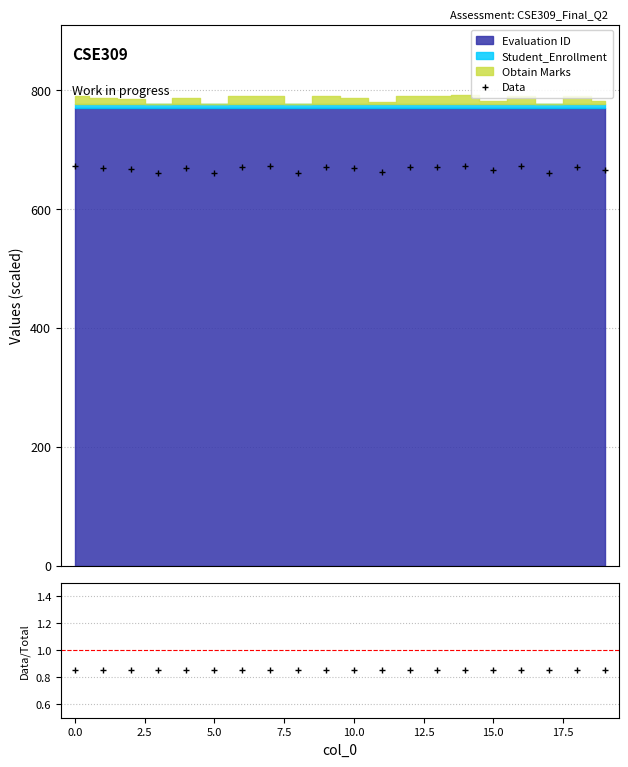

True or false: Data has more than 0 interior local peaks.

True